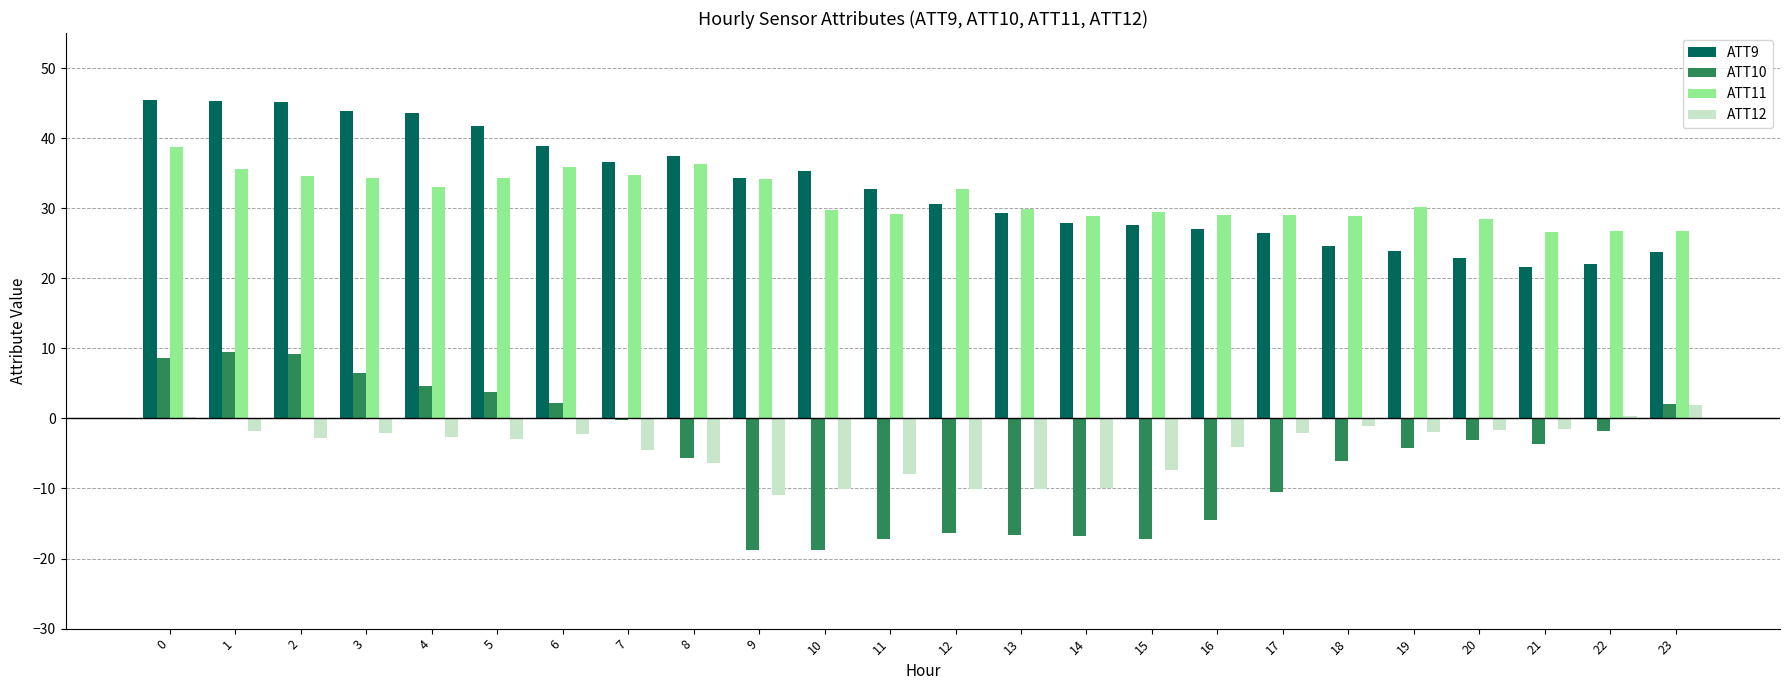

What is the sum of the ATT11 values at 16 and 23?

55.7